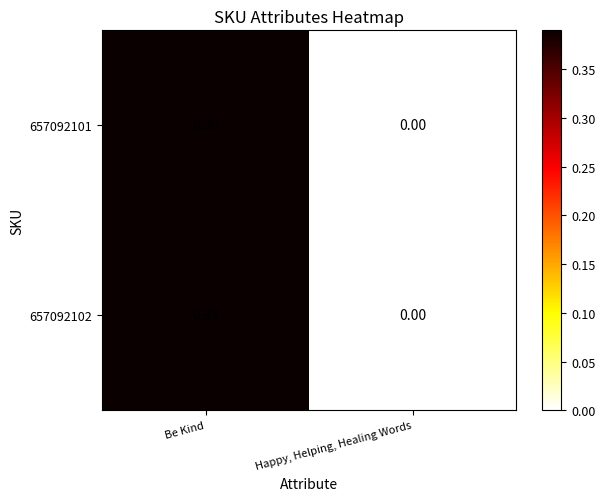

What is the total value across all series at Be Kind?

0.8